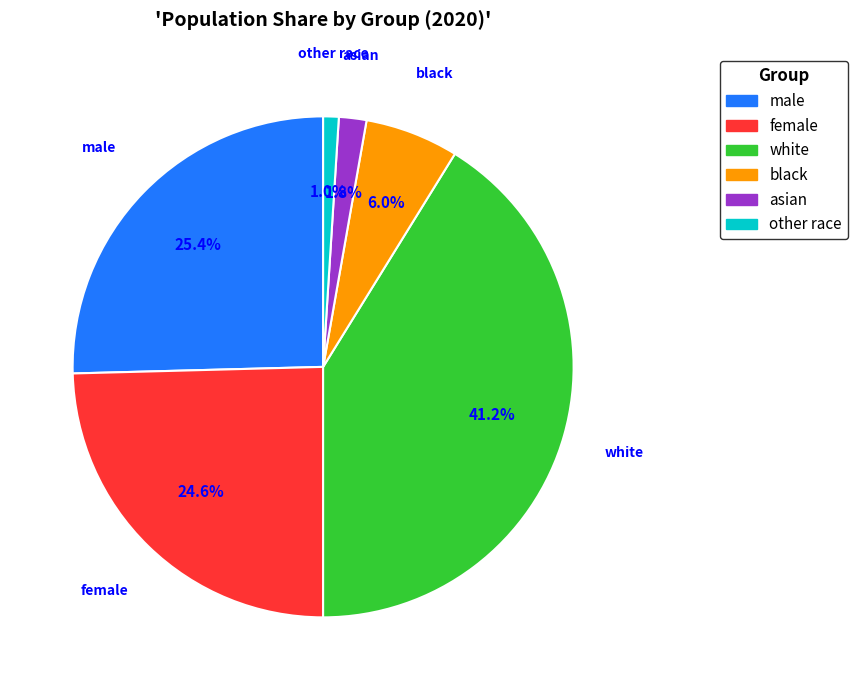

What percentage is the male slice, to the nearest percent?

25%